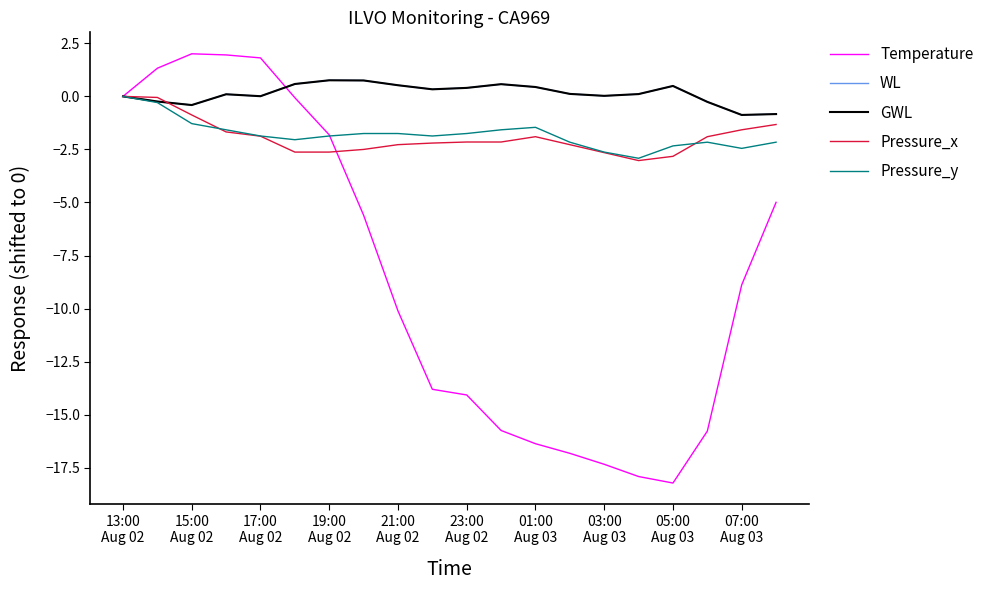

At which category does Pressure_x reach its first local peak?

01:00 Aug 03